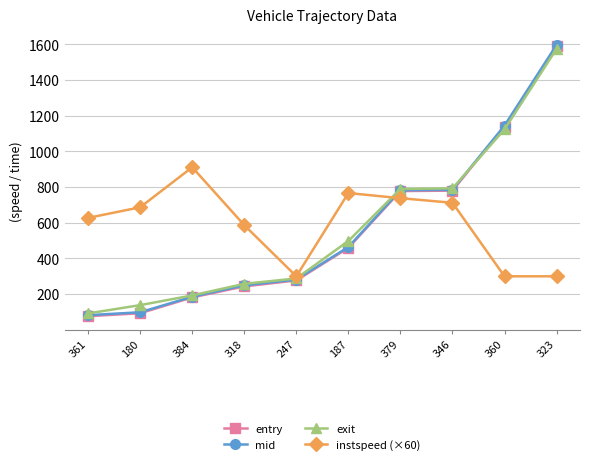

The exit series shows 792.9 at 346. True or false?

True